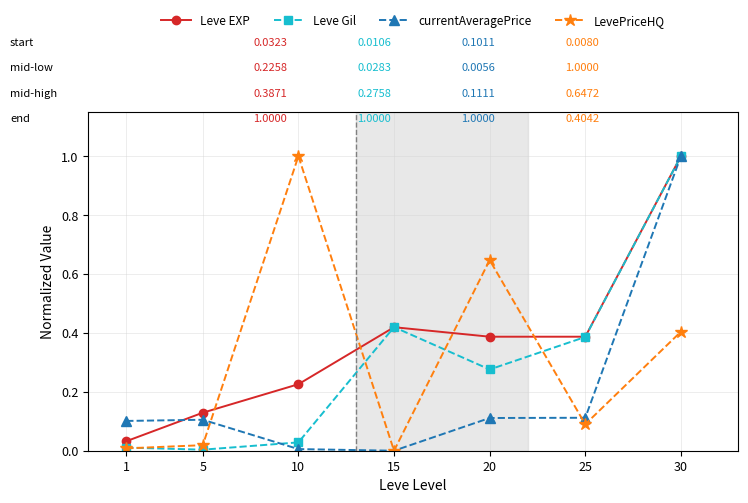

In Leve EXP, how many points are higher than both neighbors (excluding endpoints)?

1